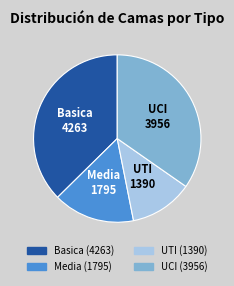

Is there any slice that represents more than half of the pie?

No